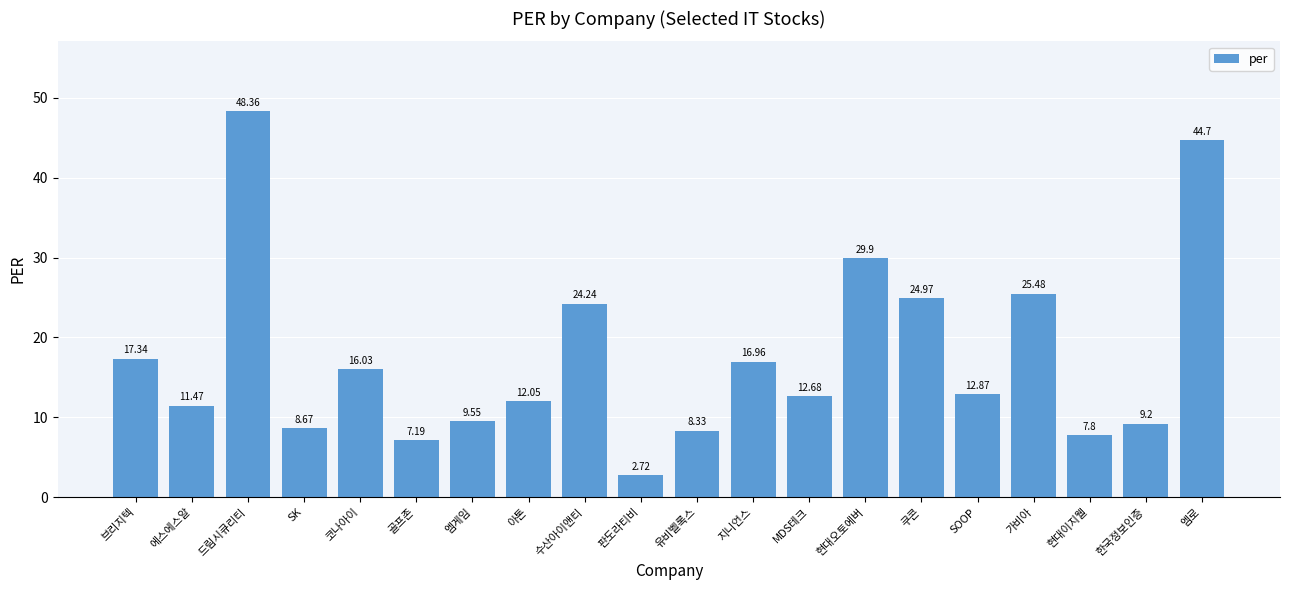

Count the number of categories in the chart.

20